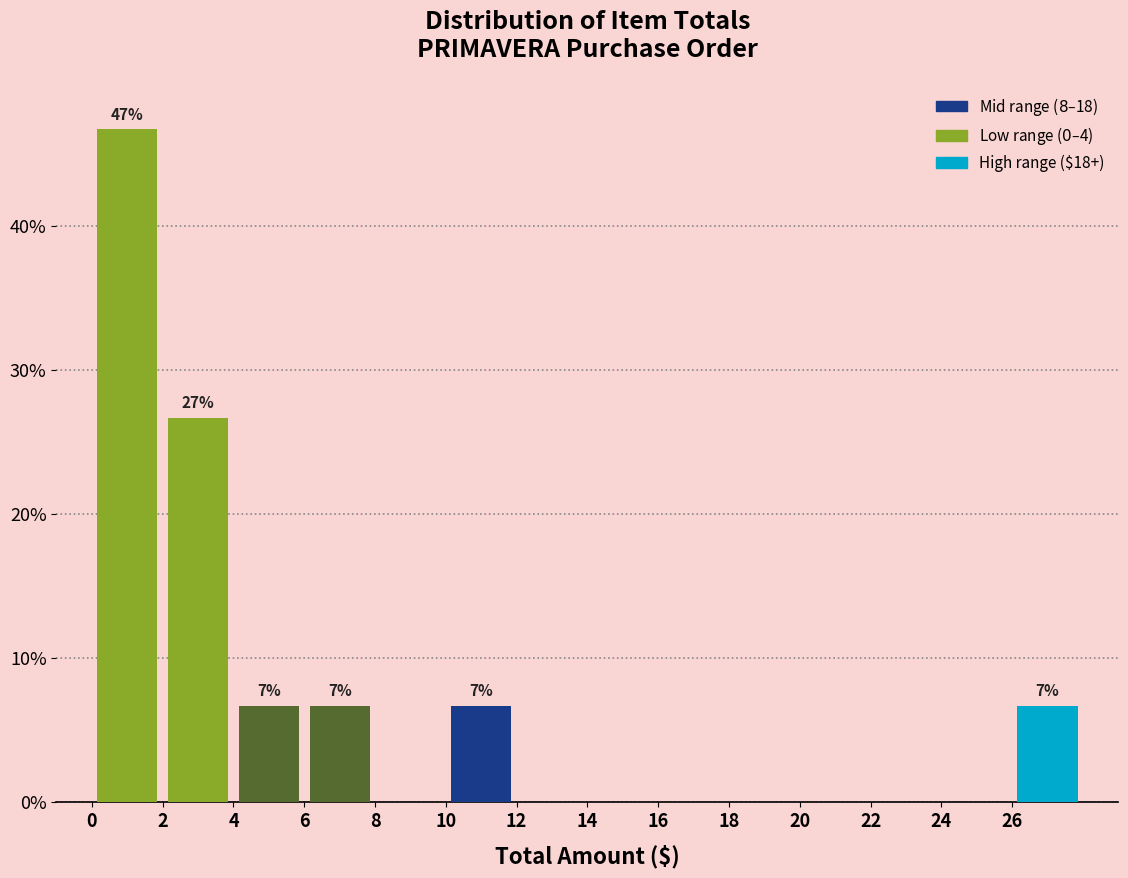

Which range on the x-axis has the tallest bar?

0 to 2